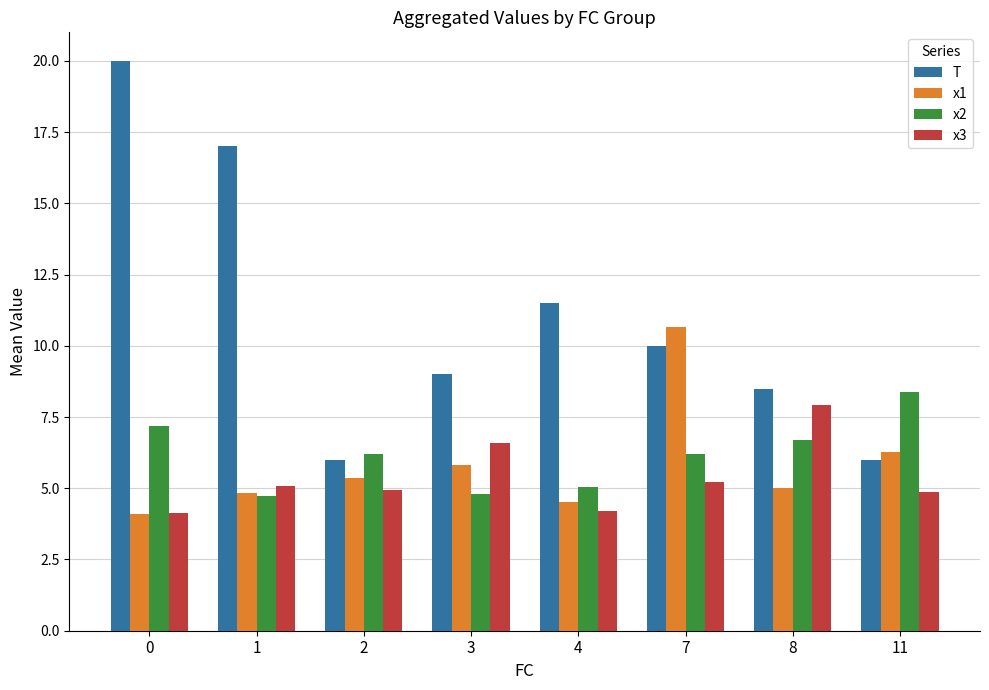

Where is T nearest to the value 13?

4